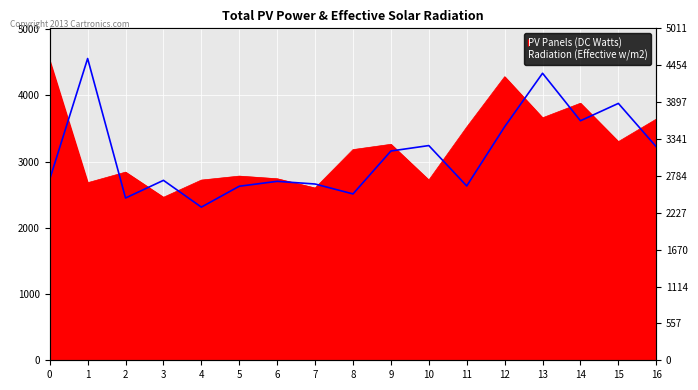

List the labels in order of value, largest first.

1, 13, 15, 14, 12, 10, 16, 9, 0, 3, 6, 7, 11, 5, 8, 2, 4